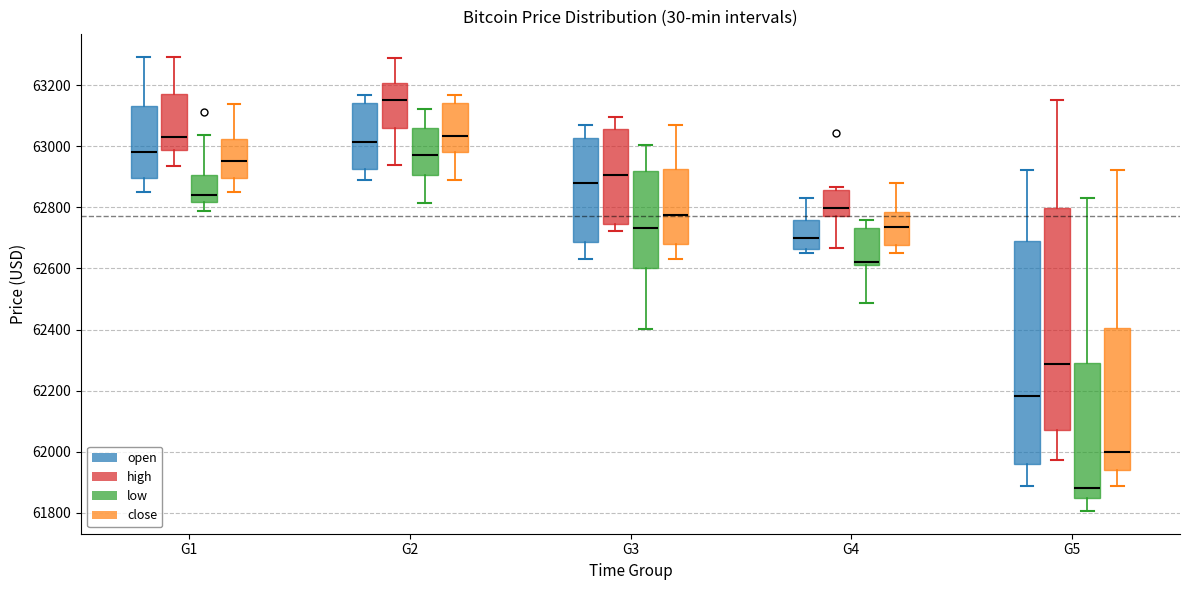

Reading left to right, transcribe this box plot: for each box, give where its median line is, the range the box spans, and where its two whiskers end, as read against the y-axis. The values are not printed on the chart, so give them approximately, as read against the axis.

G1 (open): median 62980, box 62900 to 63140, whiskers 62840 to 63300
G1 (high): median 63020, box 62980 to 63180, whiskers 62940 to 63300
G1 (low): median 62840, box 62820 to 62900, whiskers 62780 to 63040
G1 (close): median 62960, box 62900 to 63020, whiskers 62840 to 63140
G2 (open): median 63020, box 62920 to 63140, whiskers 62880 to 63160
G2 (high): median 63160, box 63060 to 63200, whiskers 62940 to 63280
G2 (low): median 62980, box 62900 to 63060, whiskers 62820 to 63120
G2 (close): median 63040, box 62980 to 63140, whiskers 62880 to 63160
G3 (open): median 62880, box 62680 to 63020, whiskers 62640 to 63080
G3 (high): median 62900, box 62740 to 63060, whiskers 62720 to 63100
G3 (low): median 62740, box 62600 to 62920, whiskers 62400 to 63000
G3 (close): median 62780, box 62680 to 62920, whiskers 62620 to 63080
G4 (open): median 62700, box 62660 to 62760, whiskers 62660 (just below the box's lower edge) to 62840
G4 (high): median 62800, box 62780 to 62860, whiskers 62660 to 62860 (just above the box's upper edge)
G4 (low): median 62620 (just above the box's lower edge), box 62620 to 62740, whiskers 62480 to 62760
G4 (close): median 62740, box 62680 to 62780, whiskers 62660 to 62880
G5 (open): median 62180, box 61960 to 62680, whiskers 61880 to 62920
G5 (high): median 62280, box 62080 to 62800, whiskers 61980 to 63160
G5 (low): median 61880, box 61840 to 62300, whiskers 61800 to 62840
G5 (close): median 62000, box 61940 to 62400, whiskers 61880 to 62920